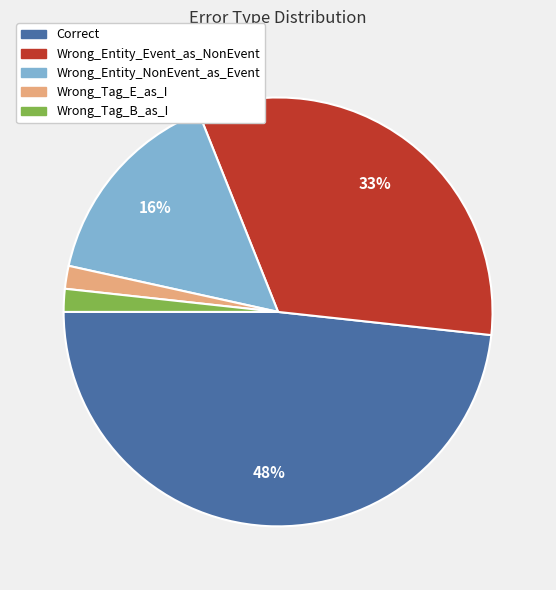

True or false: Wrong_Entity_NonEvent_as_Event accounts for 16% of the total.

True